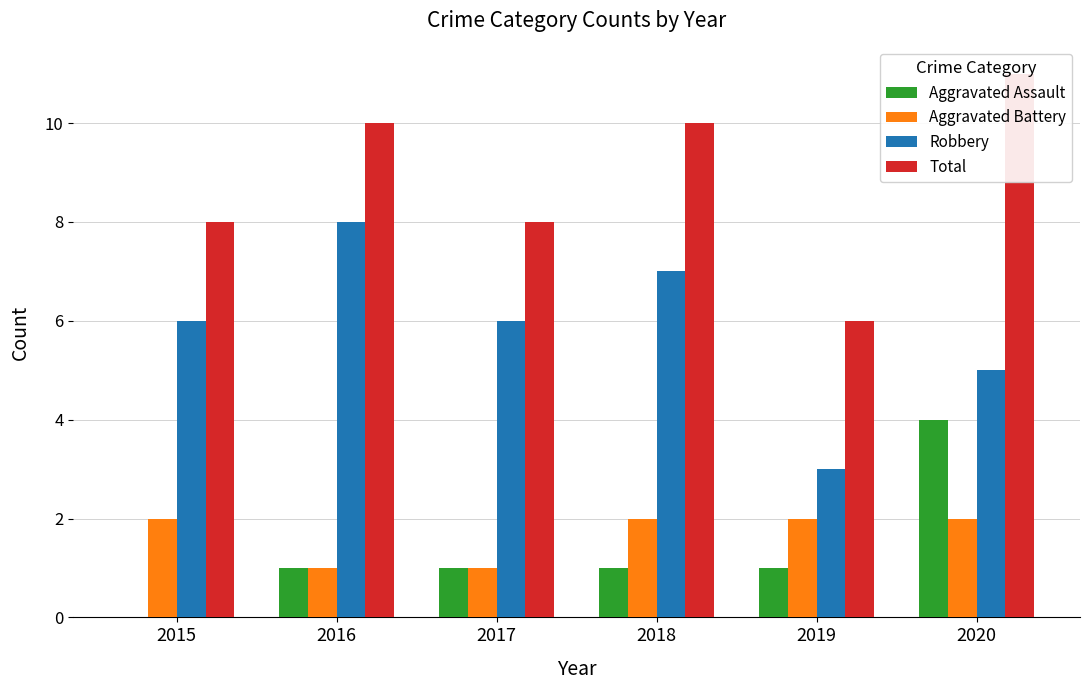

Which category has the lowest value in the Aggravated Battery series?

2016